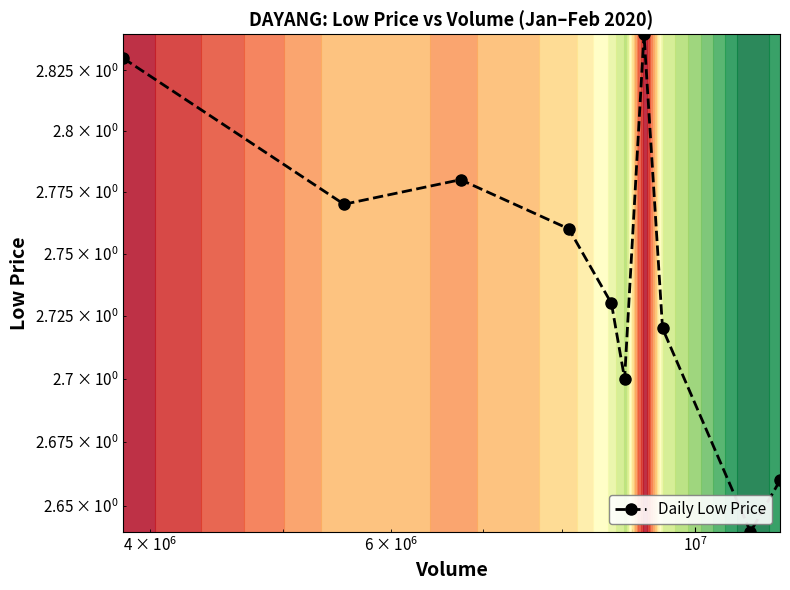

How many data points does each series have?

10